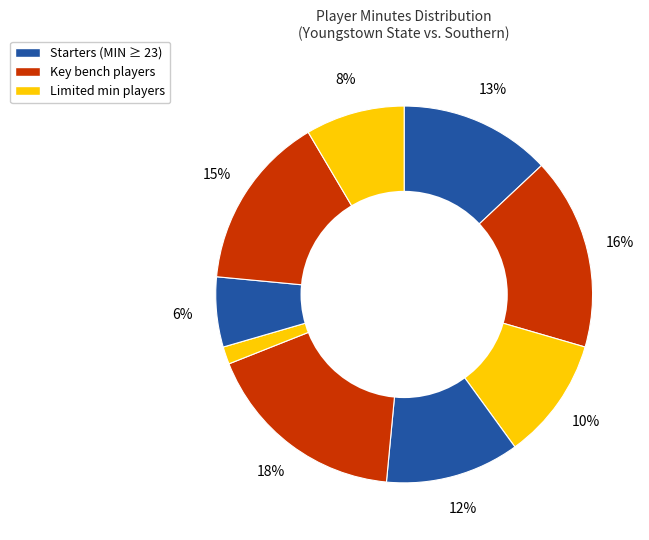

How many segments does this pie chart have?

9